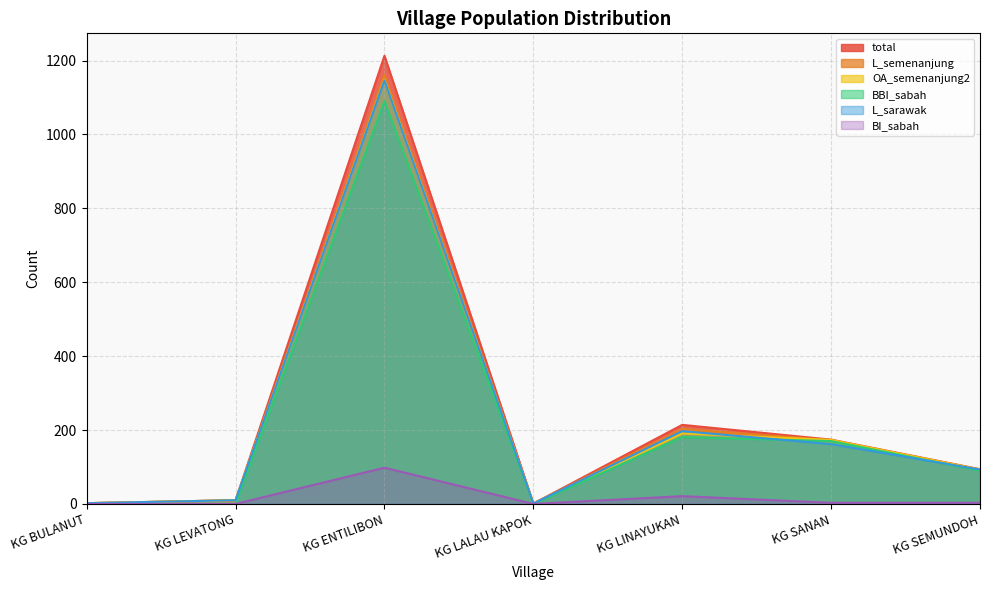

What is the label of the 2nd point from the right?

KG SANAN